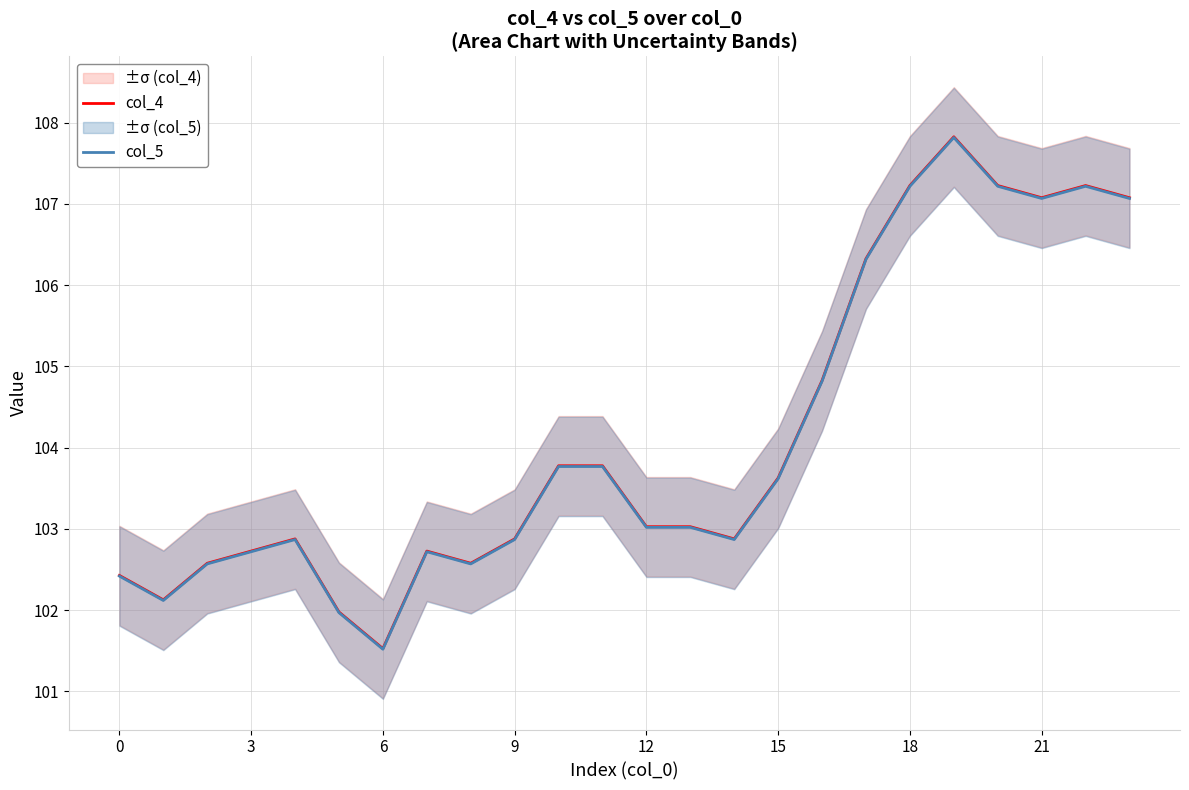

What is the minimum value for col_5?

101.5